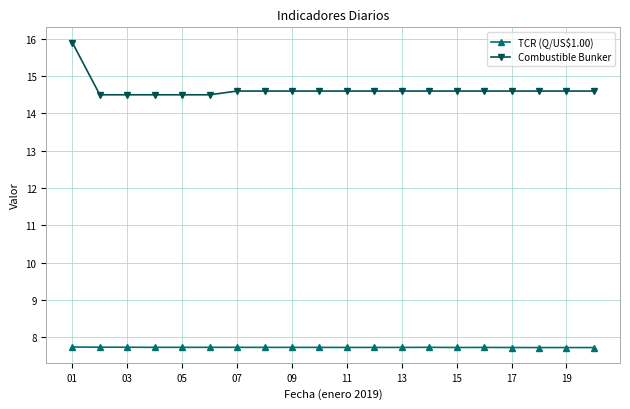

Reading right to left, list all the values displayed in this chart.

TCR (Q/US$1.00): 7.7	7.7	7.7	7.7	7.7	7.7	7.7	7.7	7.7	7.7	7.7	7.7	7.7	7.7	7.7	7.7	7.7	7.7	7.7	7.7
Combustible Bunker: 14.6	14.6	14.6	14.6	14.6	14.6	14.6	14.6	14.6	14.6	14.6	14.6	14.6	14.6	14.5	14.5	14.5	14.5	14.5	15.9